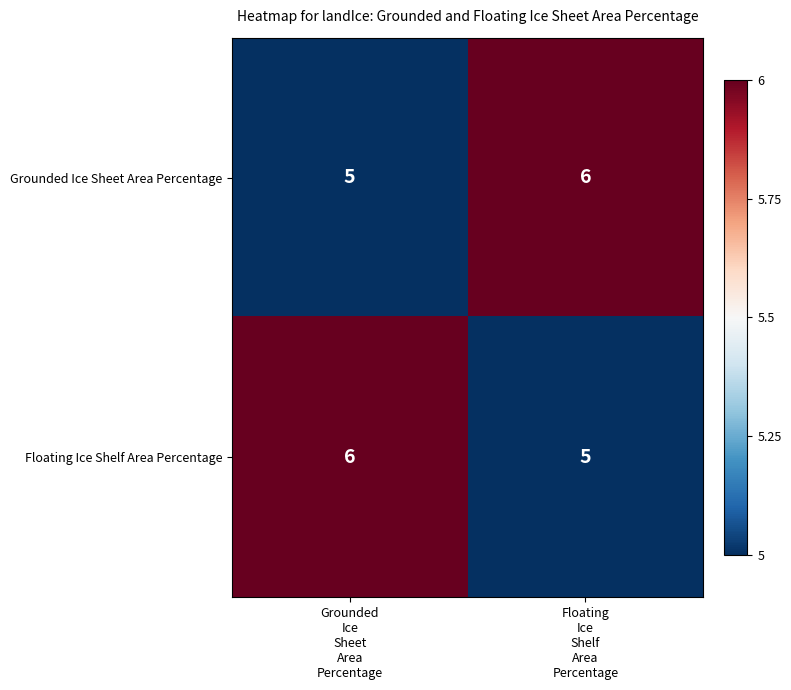

Rank the series at Grounded
Ice
Sheet
Area
Percentage from lowest to highest value.

Grounded Ice Sheet Area Percentage, Floating Ice Shelf Area Percentage